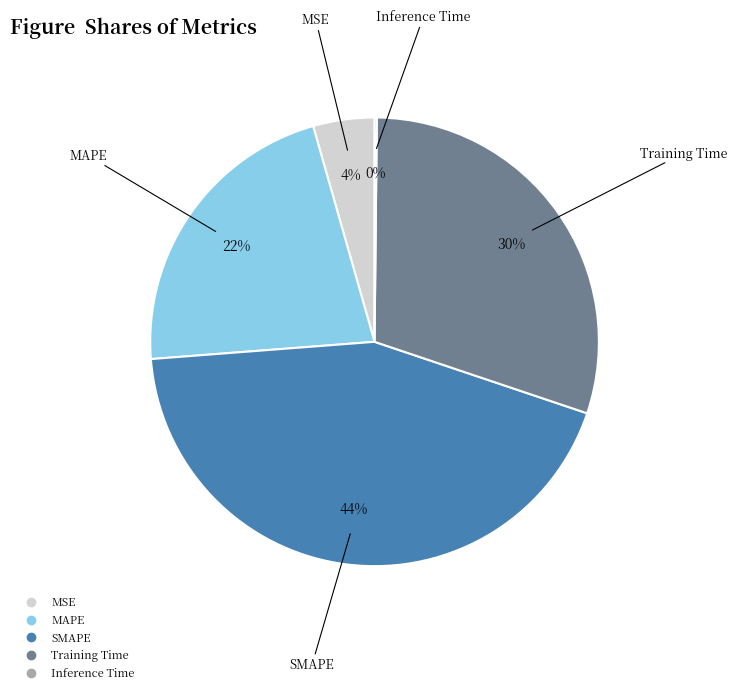

To the nearest percent, what is the average slice percentage?

20%